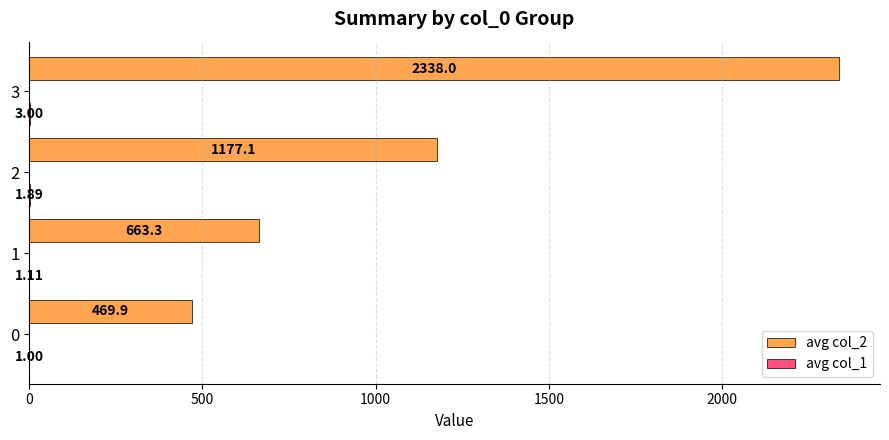

Between 0 and 1, which series saw the biggest shift?

avg col_2